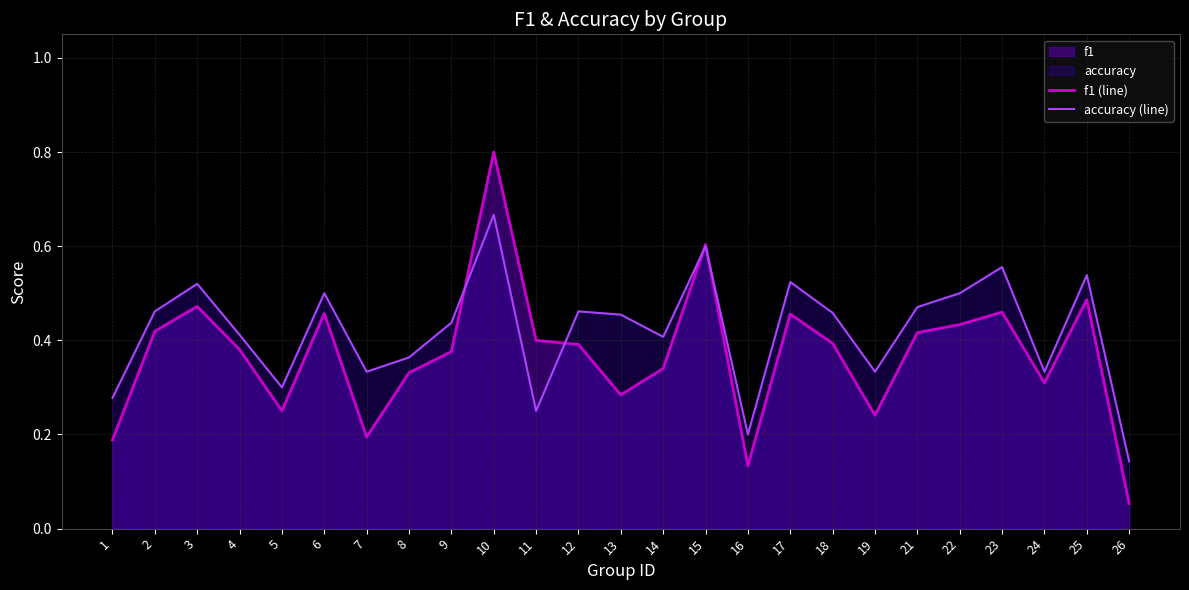

What is the minimum value shown in the chart?

0.1